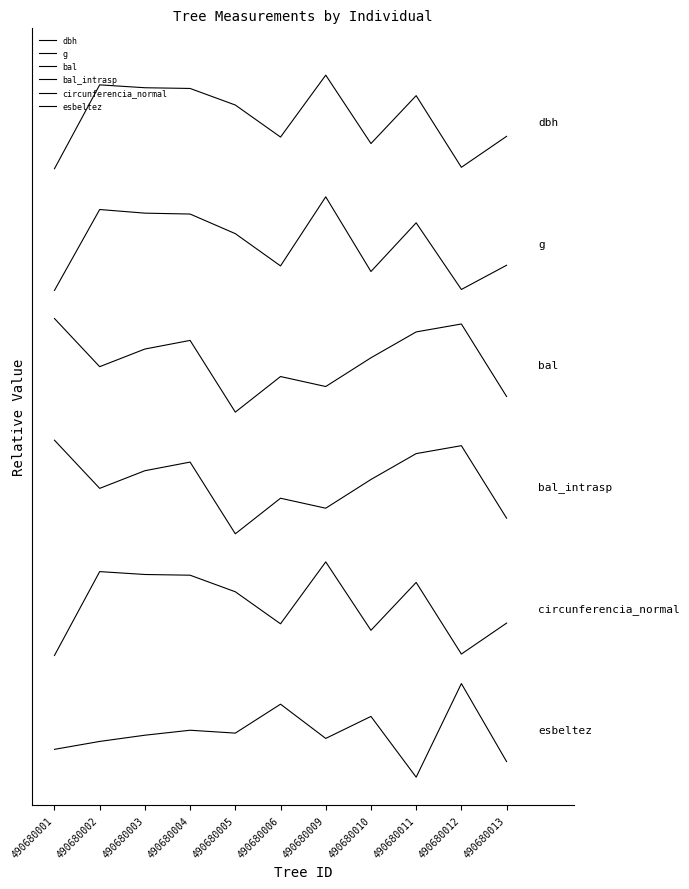

What is the difference between the maximum and minimum values in the g series?

1.0